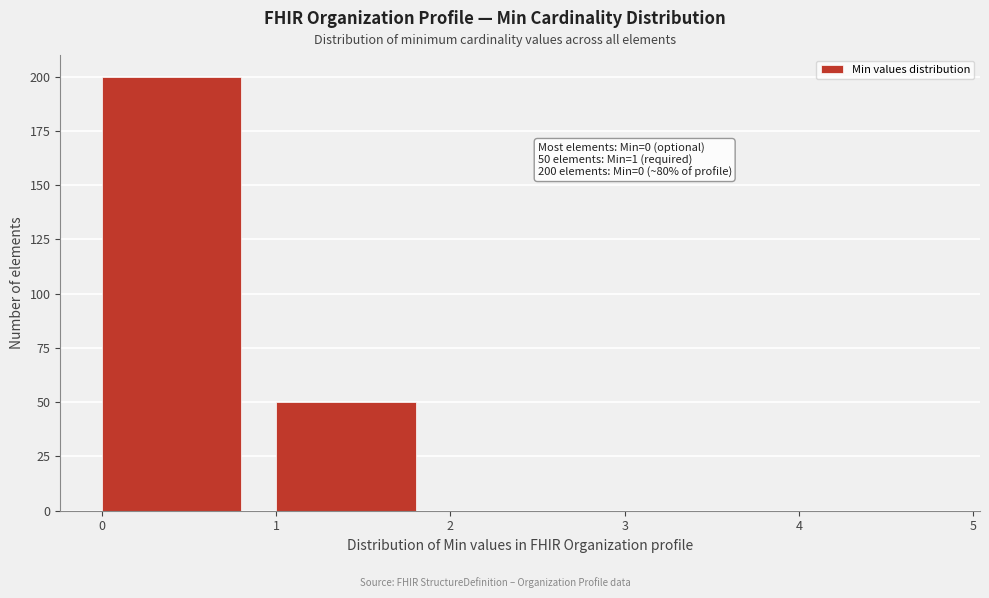

Which range on the x-axis has the tallest bar?

0 to 1